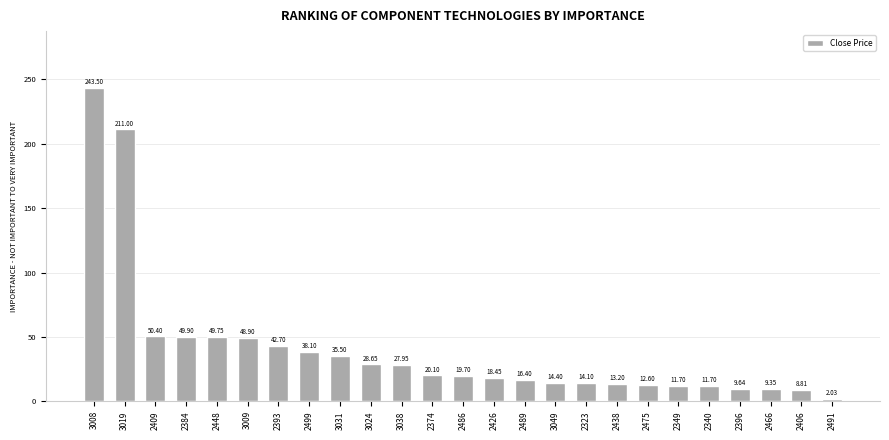

What is the difference between the values at 3049 and 2393?

28.3